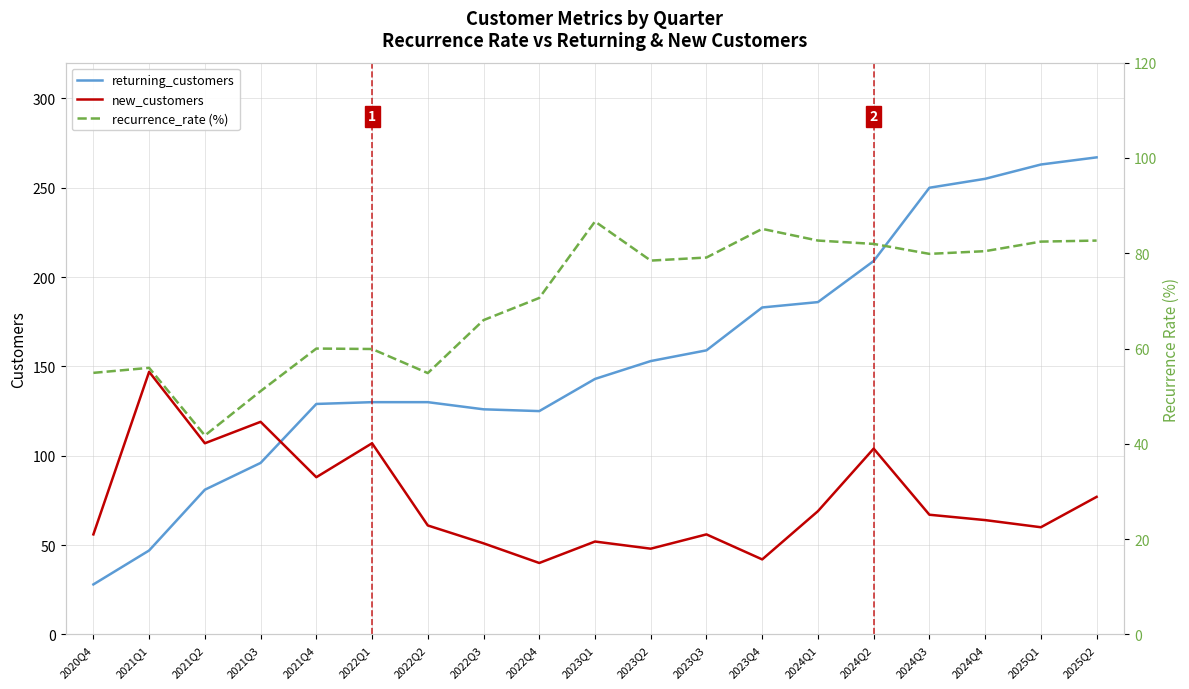

Reading left to right, what are all the values shown in this chart?

returning_customers: 2020Q4=28.0	2021Q1=47.0	2021Q2=81.0	2021Q3=96.0	2021Q4=129.0	2022Q1=130.0	2022Q2=130.0	2022Q3=126.0	2022Q4=125.0	2023Q1=143.0	2023Q2=153.0	2023Q3=159.0	2023Q4=183.0	2024Q1=186.0	2024Q2=209.0	2024Q3=250.0	2024Q4=255.0	2025Q1=263.0	2025Q2=267.0
new_customers: 2020Q4=56.0	2021Q1=147.0	2021Q2=107.0	2021Q3=119.0	2021Q4=88.0	2022Q1=107.0	2022Q2=61.0	2022Q3=51.0	2022Q4=40.0	2023Q1=52.0	2023Q2=48.0	2023Q3=56.0	2023Q4=42.0	2024Q1=69.0	2024Q2=104.0	2024Q3=67.0	2024Q4=64.0	2025Q1=60.0	2025Q2=77.0
recurrence_rate (%): 2020Q4=54.9	2021Q1=56.0	2021Q2=41.8	2021Q3=51.1	2021Q4=60.0	2022Q1=59.9	2022Q2=54.9	2022Q3=66.0	2022Q4=70.6	2023Q1=86.7	2023Q2=78.5	2023Q3=79.1	2023Q4=85.1	2024Q1=82.7	2024Q2=82.0	2024Q3=79.9	2024Q4=80.4	2025Q1=82.4	2025Q2=82.7